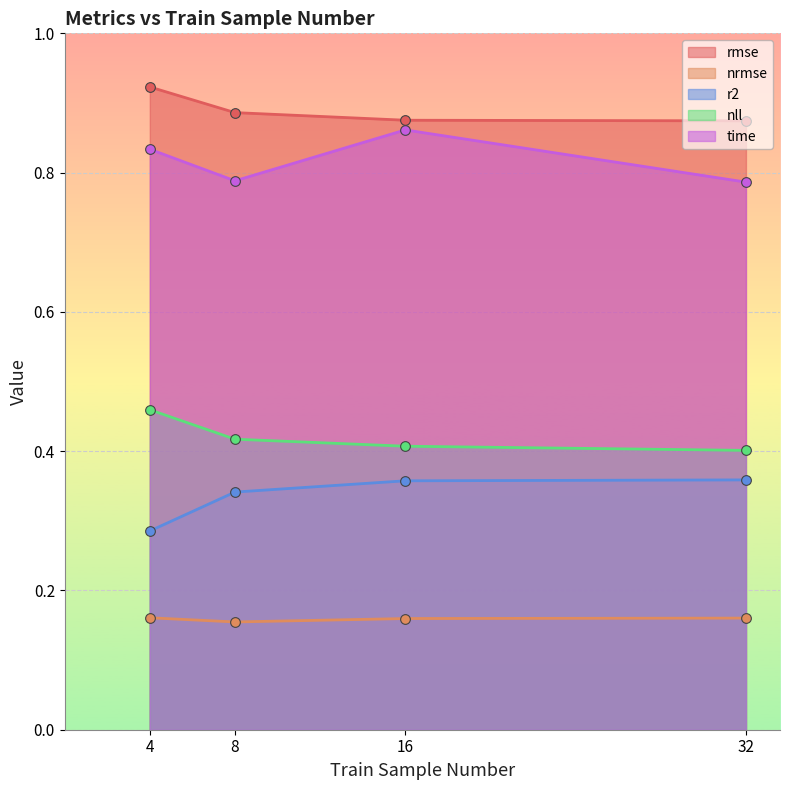

What is the spread (max minus min) of values at 4?

0.8